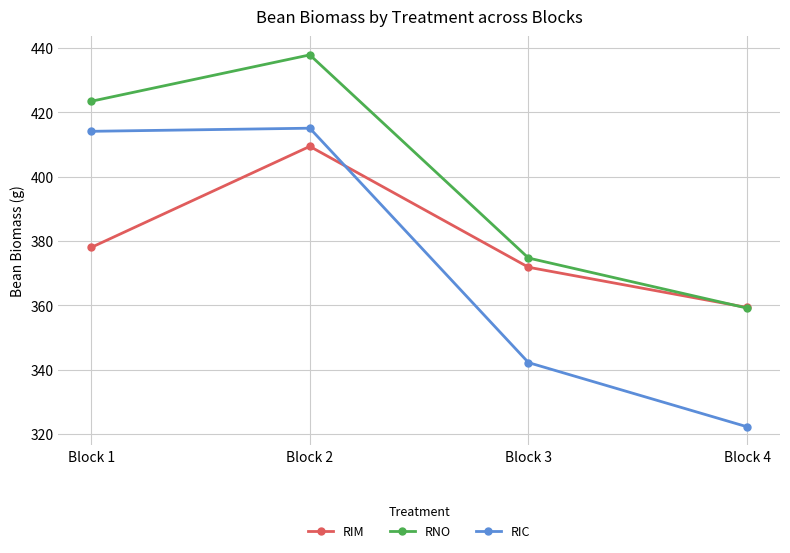

Rank the series by their average value, from lowest to highest.

RIC, RIM, RNO